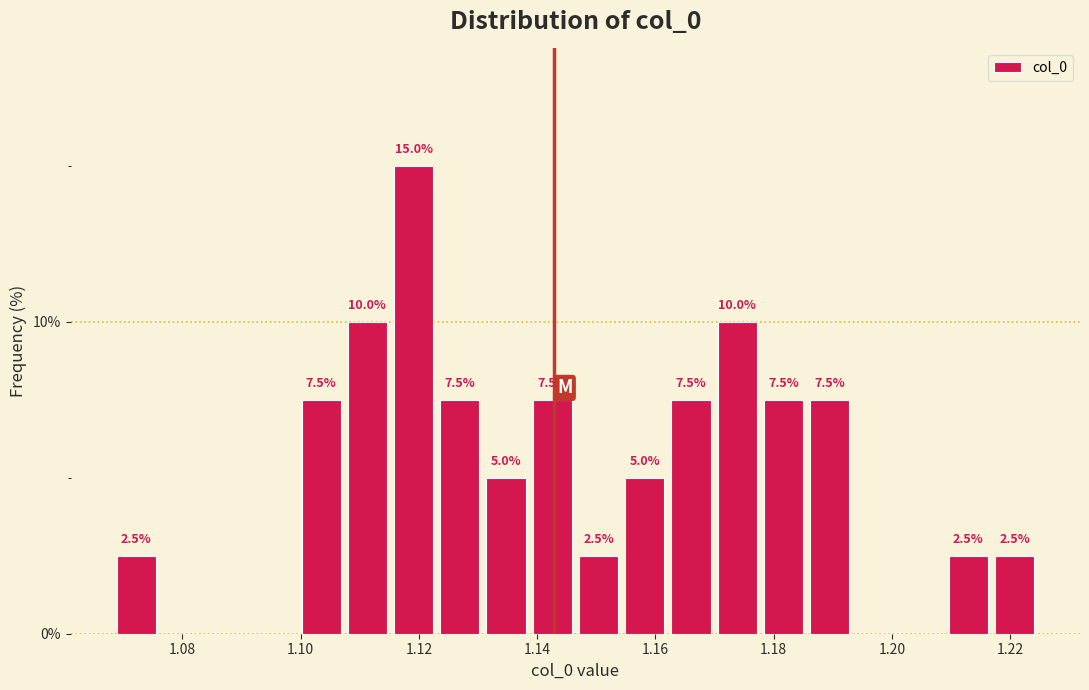

Around what value on the x-axis is the tallest bar? Give the approximate position of its centre, as read against the axis.

1.120